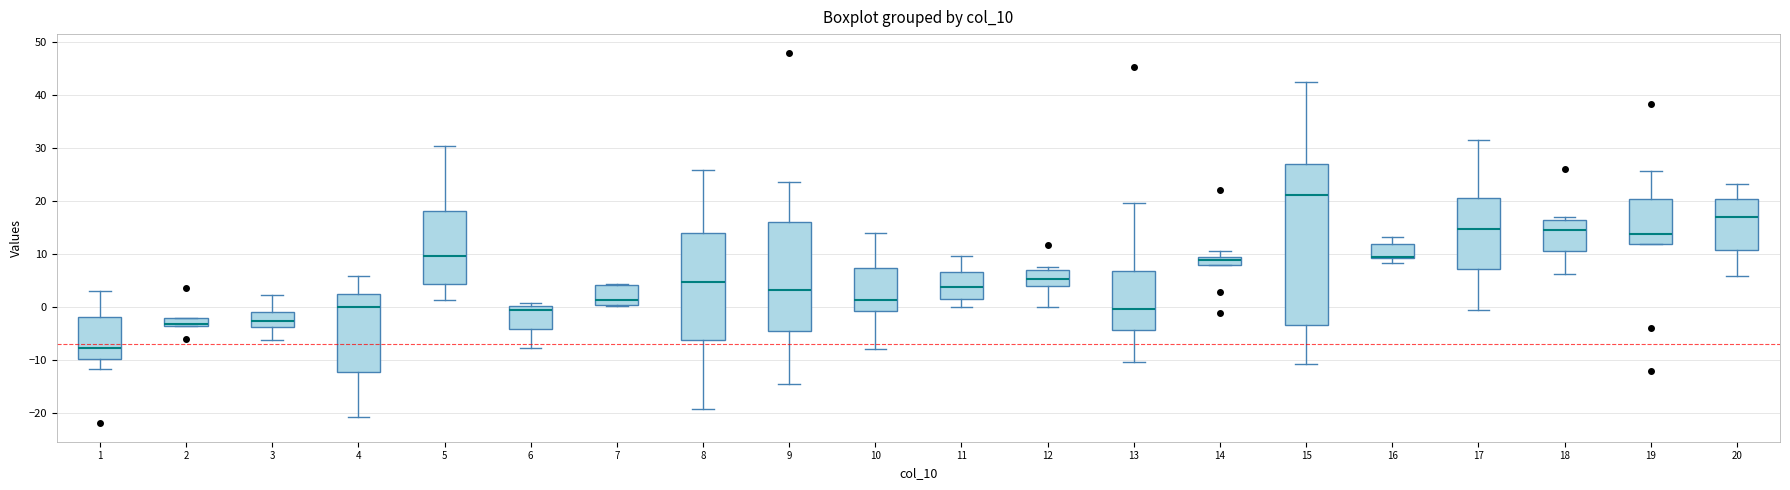

Which box is the tallest, from its lower edge to its upper edge?

15